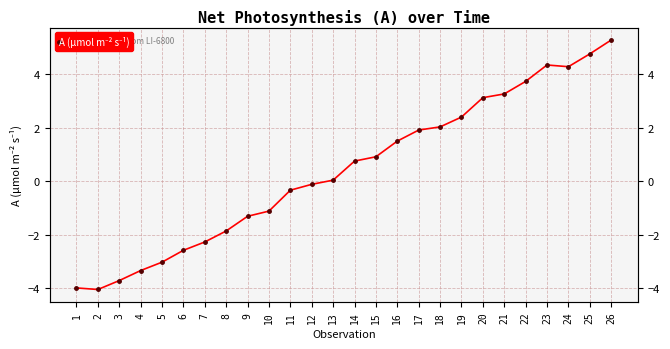

Is this an area chart (filled region under the line)?

No